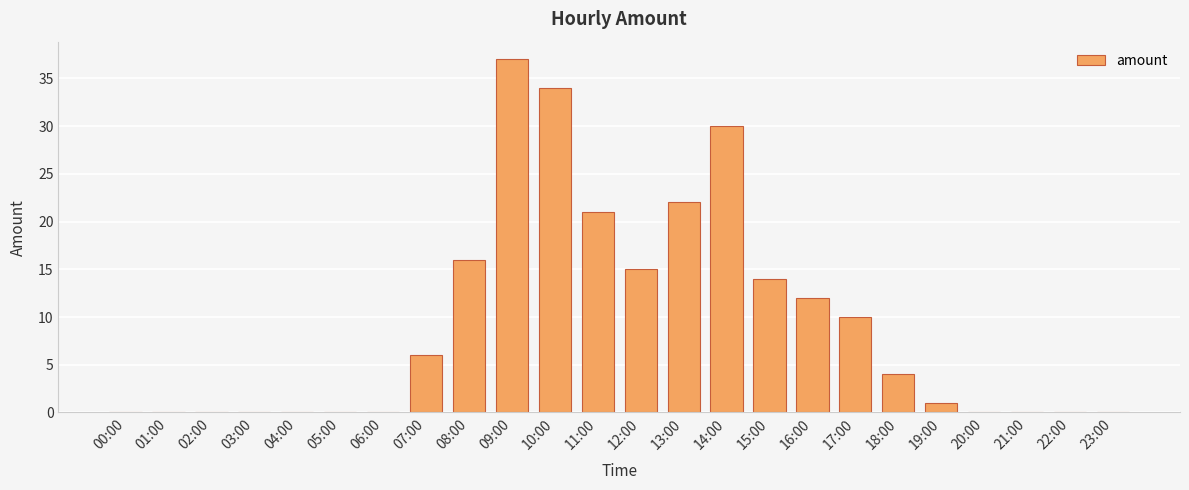

What is the greatest value displayed?

37